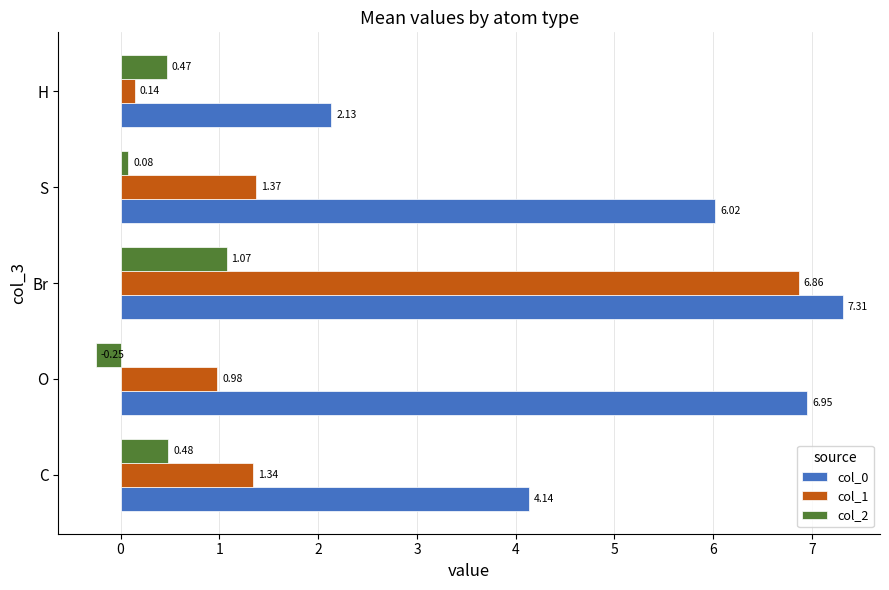

What is the difference between the maximum and minimum values in the col_1 series?

6.7